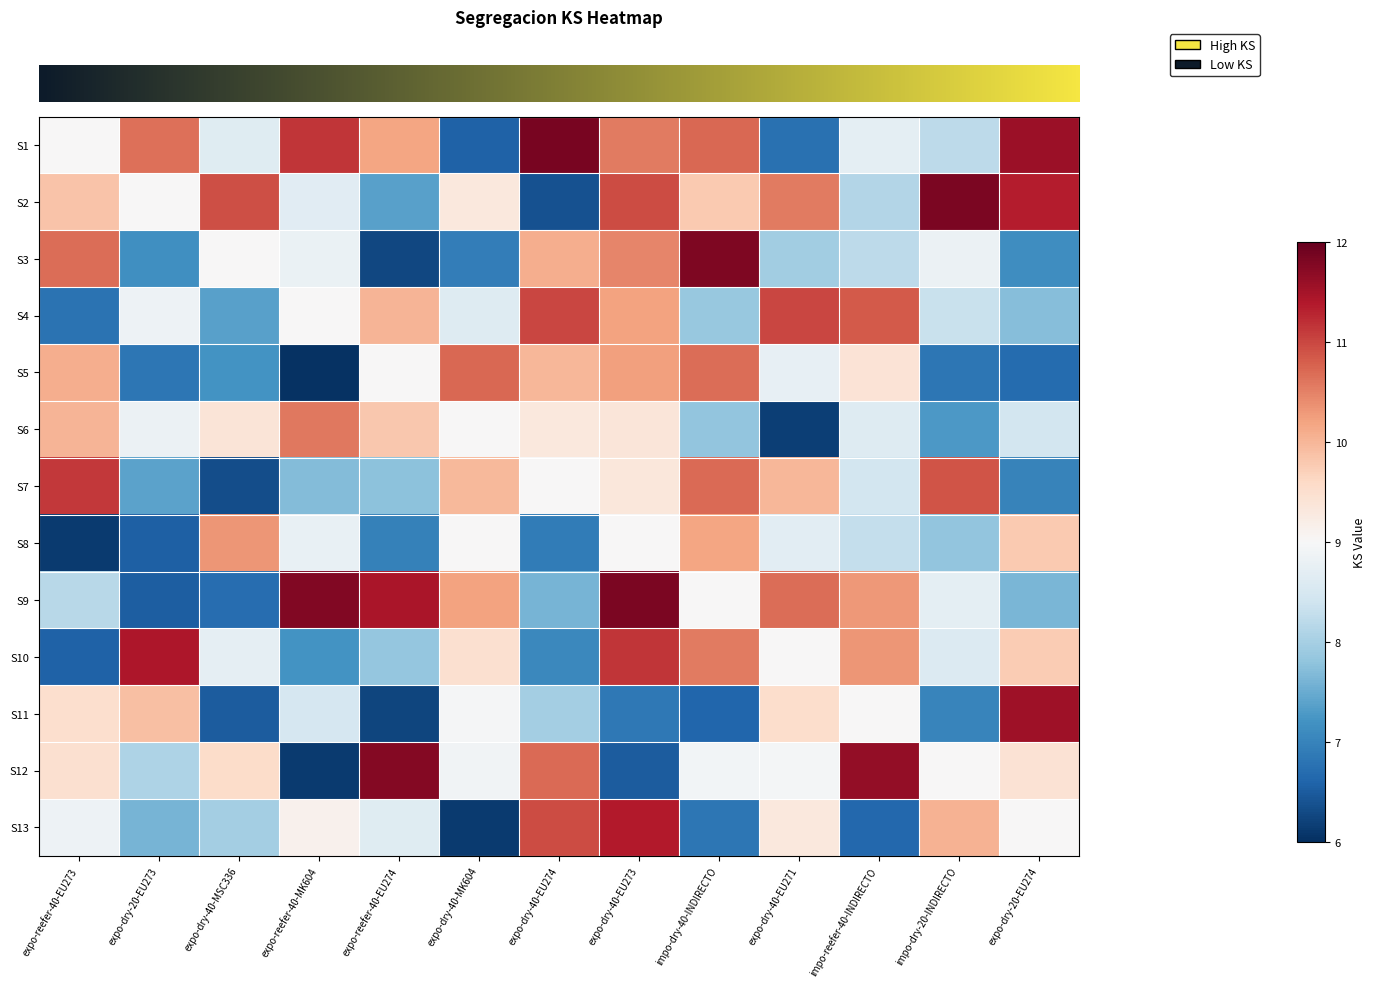

Reading left to right, list all the values displayed in this chart.

row_0: 9.0	10.6	8.6	11.2	10.2	6.6	11.9	10.6	10.7	6.8	8.7	8.2	11.6
row_1: 9.9	9.0	10.9	8.7	7.4	9.3	6.4	11.0	9.8	10.5	8.1	11.8	11.4
row_2: 10.7	7.2	9.0	8.8	6.3	6.9	10.1	10.5	11.8	8.0	8.2	8.8	7.1
row_3: 6.8	8.9	7.4	9.0	10.0	8.6	11.0	10.2	7.9	11.0	10.8	8.3	7.7
row_4: 10.1	6.8	7.2	6.0	9.0	10.7	10.0	10.2	10.7	8.8	9.4	6.8	6.7
row_5: 10.0	8.8	9.4	10.6	9.8	9.0	9.3	9.4	7.8	6.2	8.6	7.3	8.5
row_6: 11.1	7.4	6.3	7.7	7.8	10.0	9.0	9.3	10.7	10.0	8.4	10.9	7.0
row_7: 6.1	6.5	10.3	8.8	7.0	9.0	6.9	9.0	10.2	8.7	8.3	7.8	9.8
row_8: 8.2	6.5	6.7	11.8	11.5	10.2	7.6	11.8	9.0	10.7	10.3	8.7	7.6
row_9: 6.6	11.4	8.7	7.2	7.8	9.5	7.1	11.1	10.6	9.0	10.3	8.6	9.8
row_10: 9.5	9.9	6.5	8.5	6.2	9.0	8.0	6.9	6.6	9.5	9.0	7.0	11.6
row_11: 9.5	8.1	9.5	6.1	11.8	8.9	10.7	6.5	8.9	8.9	11.6	9.0	9.4
row_12: 8.8	7.6	8.0	9.1	8.6	6.1	11.0	11.4	6.8	9.3	6.7	10.0	9.0